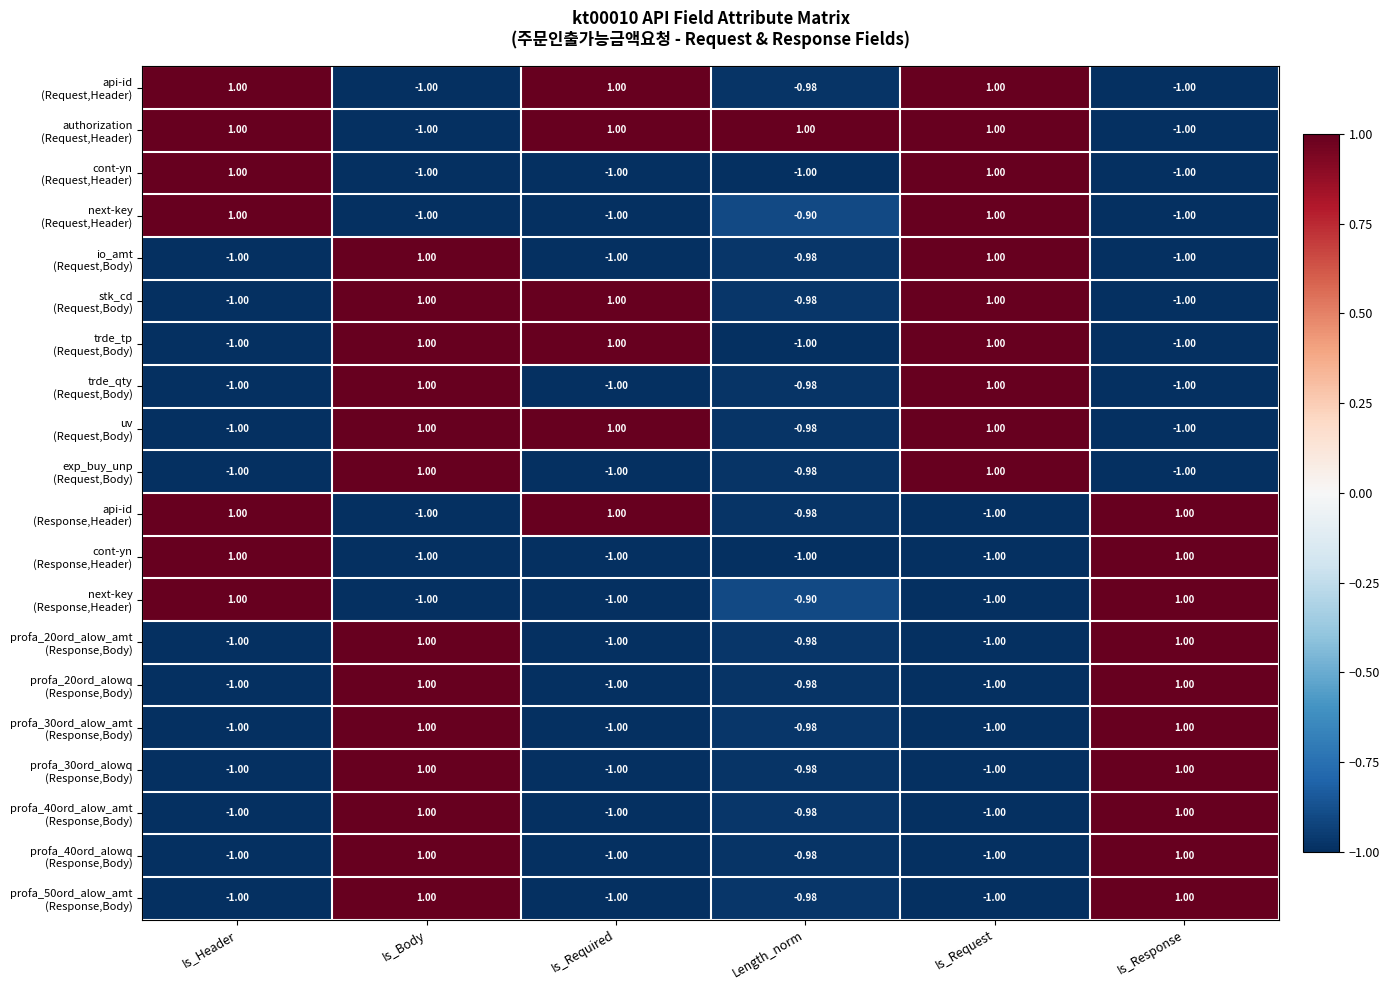

What is the difference between the highest and lowest values at Is_Request?

2.0